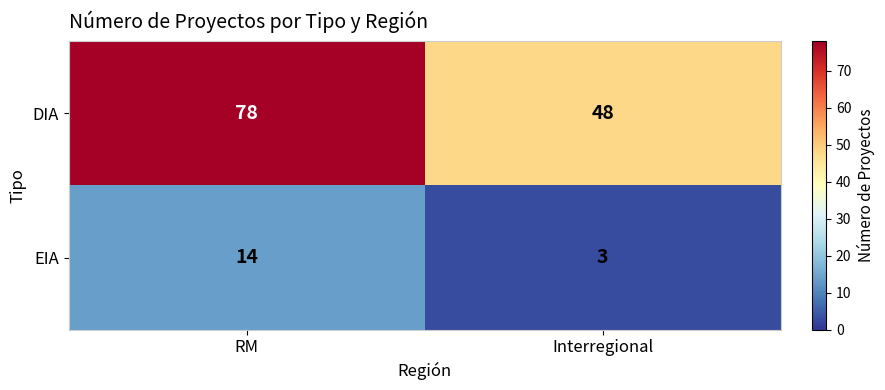

Which series has the widest spread of values?

DIA